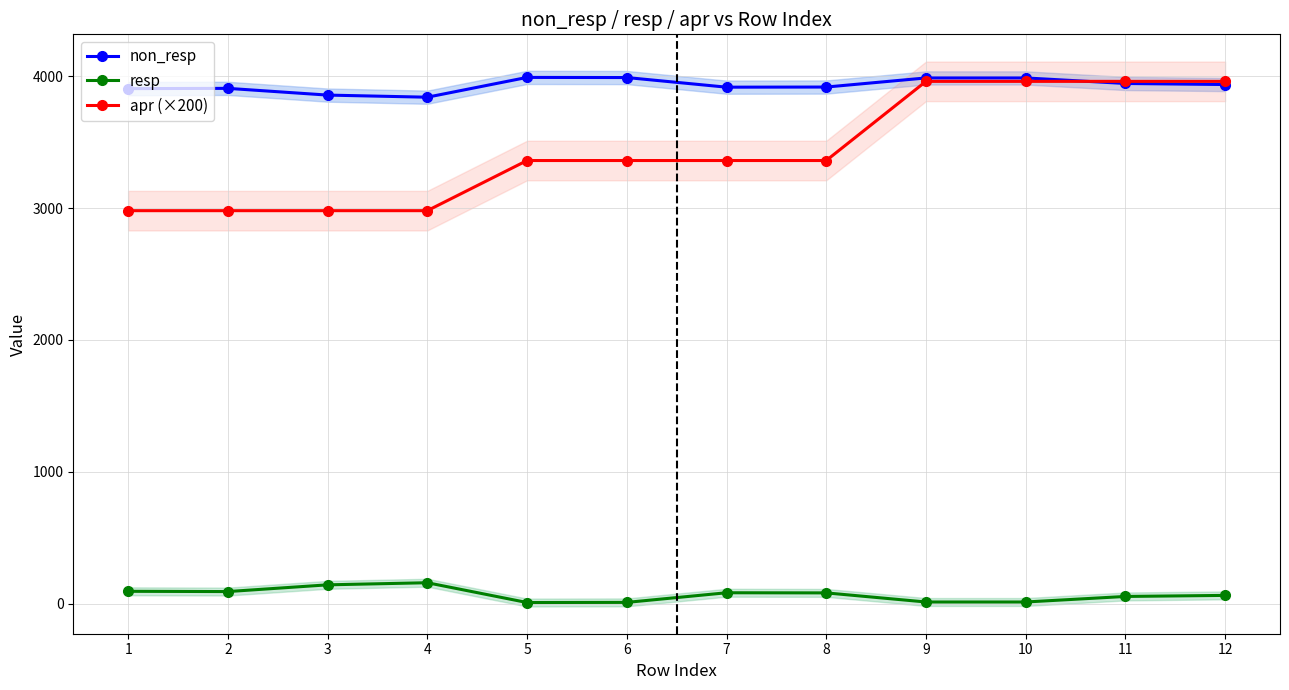

True or false: resp has more than 1 points higher than both neighbors.

True